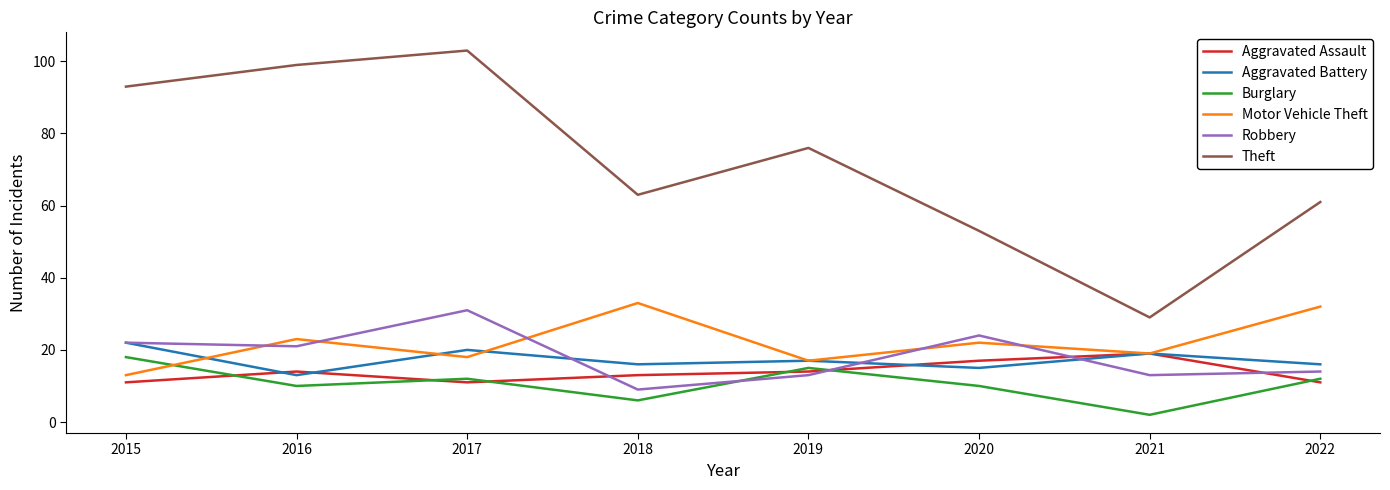

True or false: Robbery and Motor Vehicle Theft cross at least once.

True